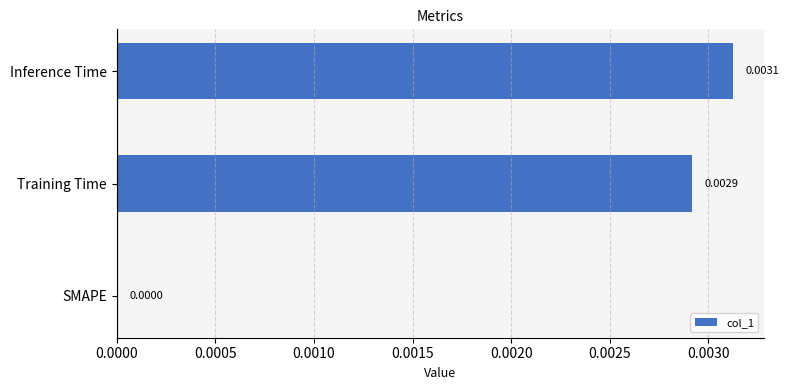

Between Training Time and Inference Time, which is larger?

Inference Time